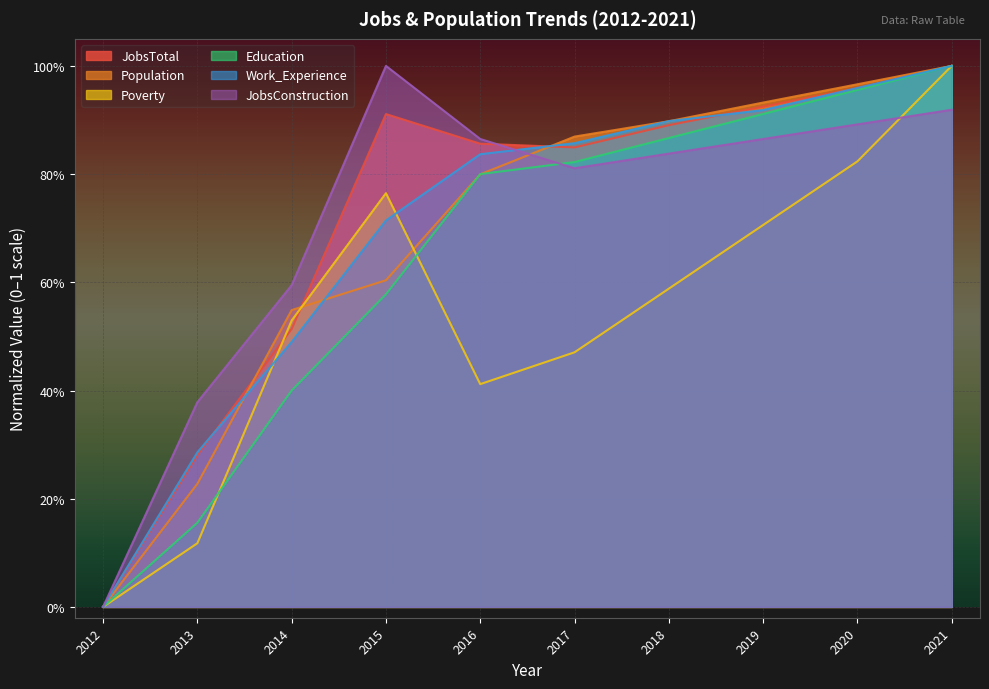

Which series has the largest range (max minus min)?

JobsTotal